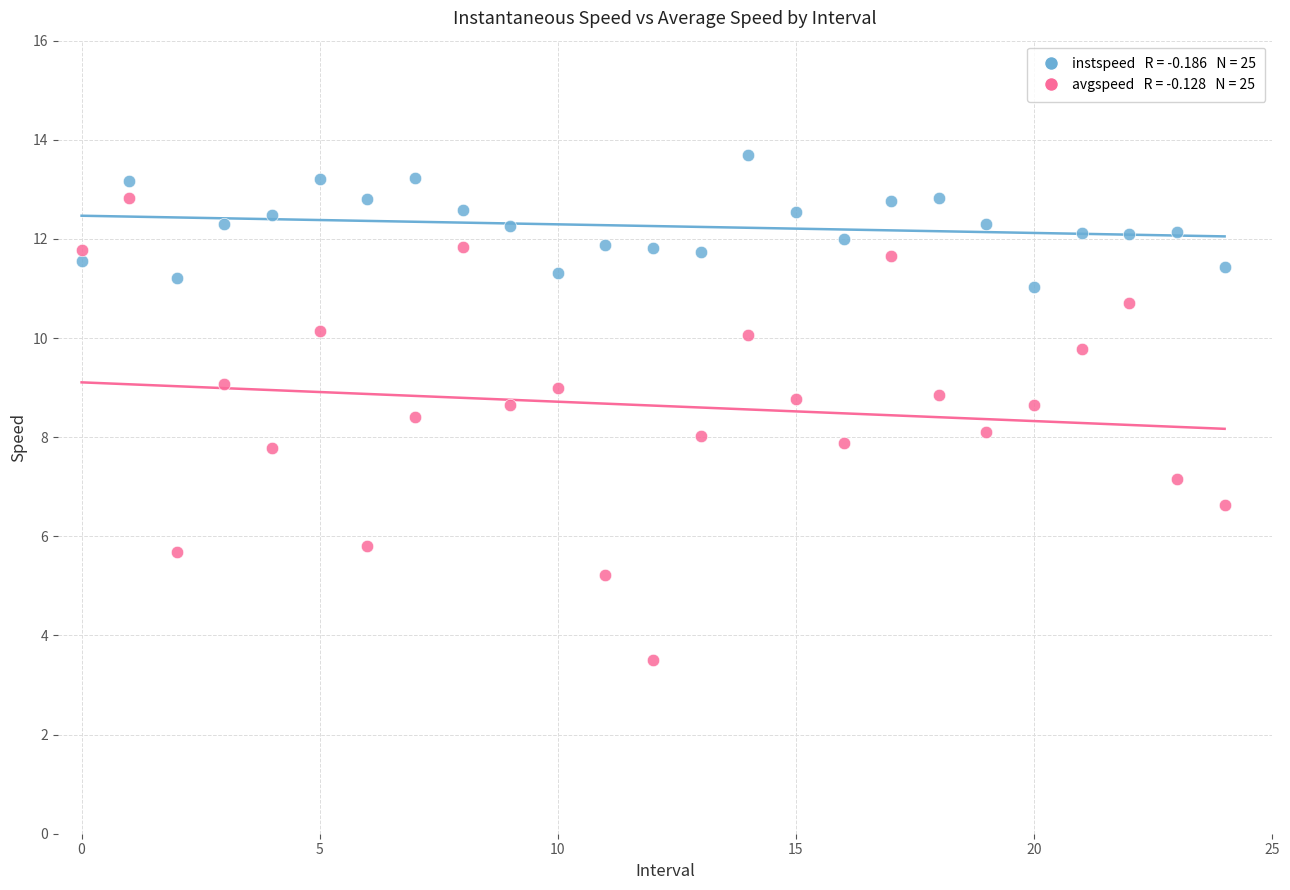

Across all data points, what is the range of Y values (max minus min)?

10.2